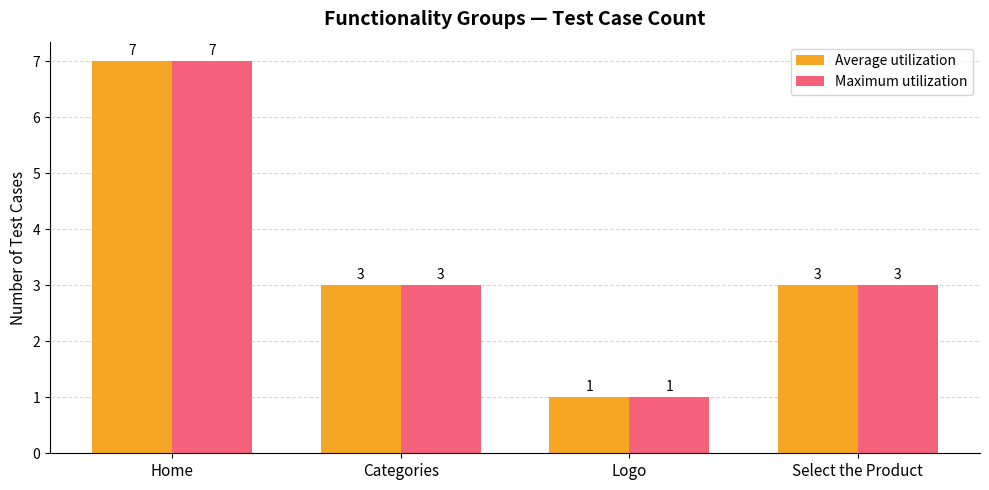

How many data points does each series have?

4